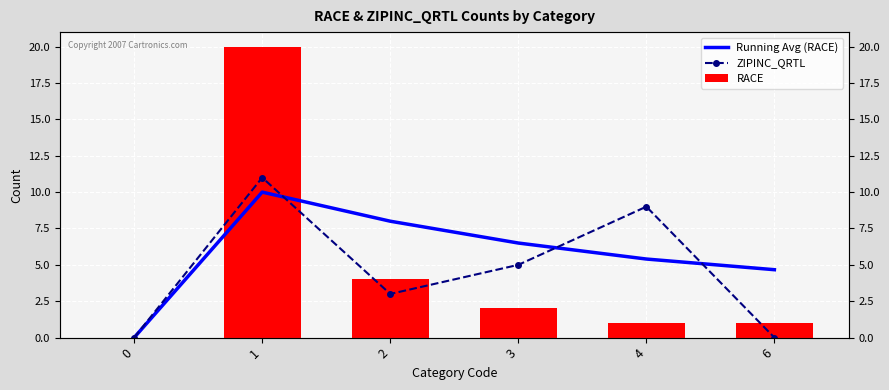

Which category has the highest value in the Running Avg (RACE) series?

1